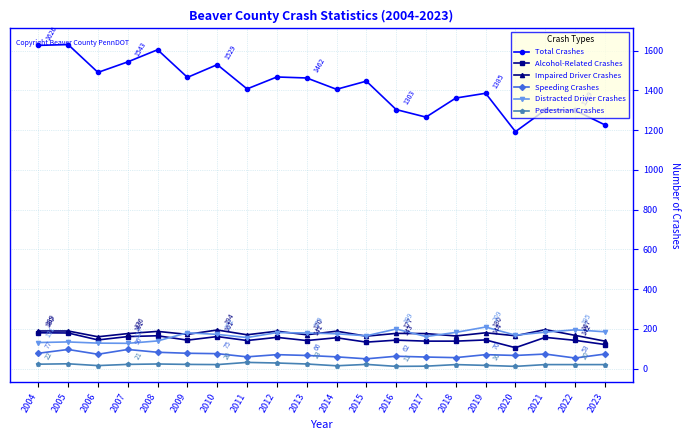

What is the average value of the Impaired Driver Crashes series?

175